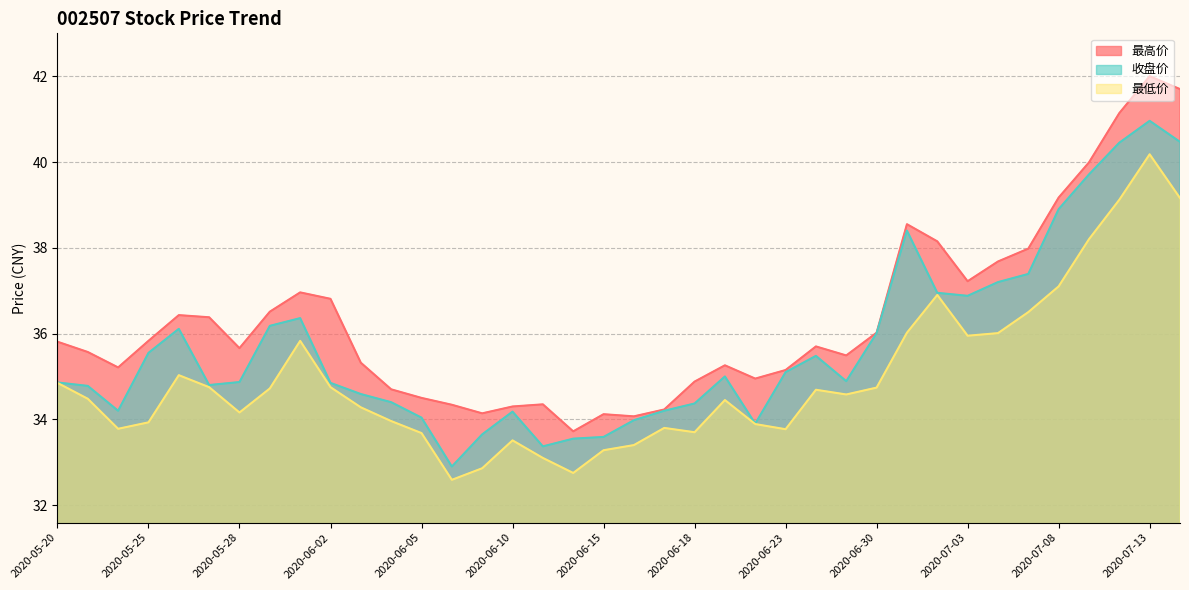

What is the difference between the second highest and second lowest values in the 最高价 series?

7.6